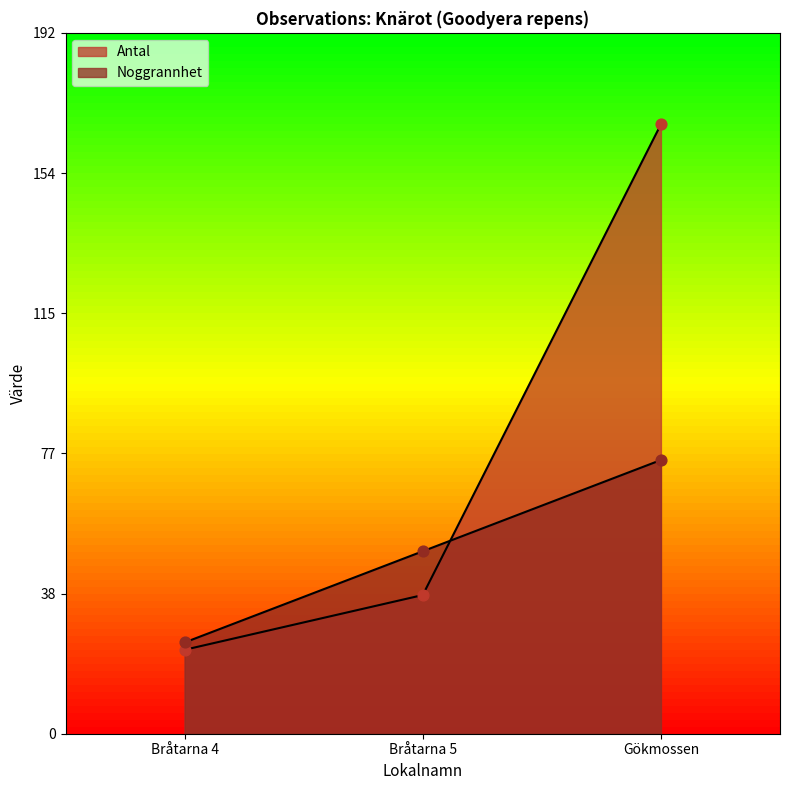

What is the total value across all series at Bråtarna 5?

88